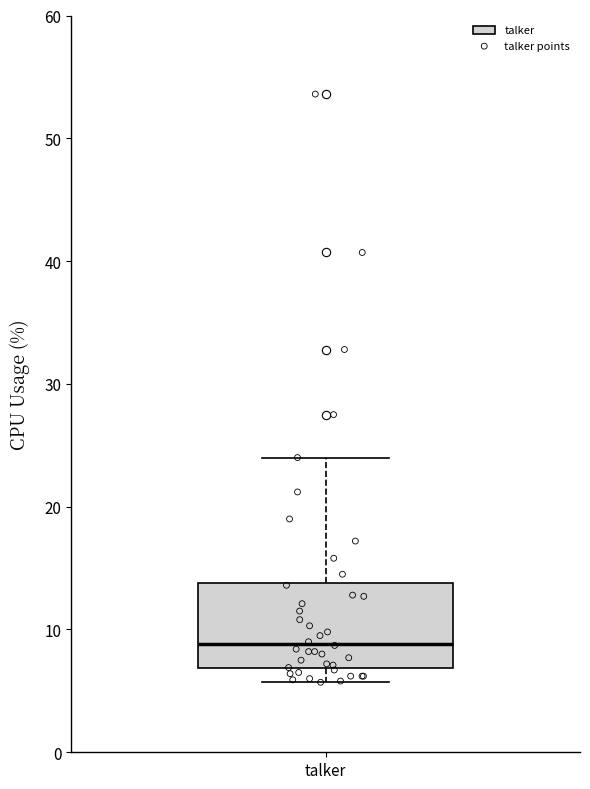

Read this box plot against the y-axis: the position of the median line, the range covered by the box, and the ends of both whiskers. The values are not printed on the chart, so give them approximately, as read against the axis.

median 9, box 7 to 14, whiskers 6 to 24